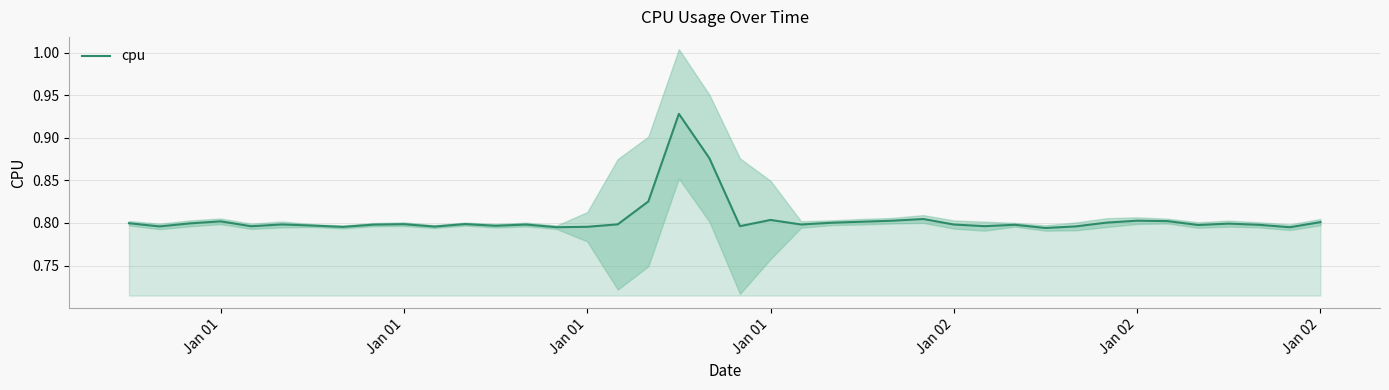

What is the value of the 31st point from the left?

0.8